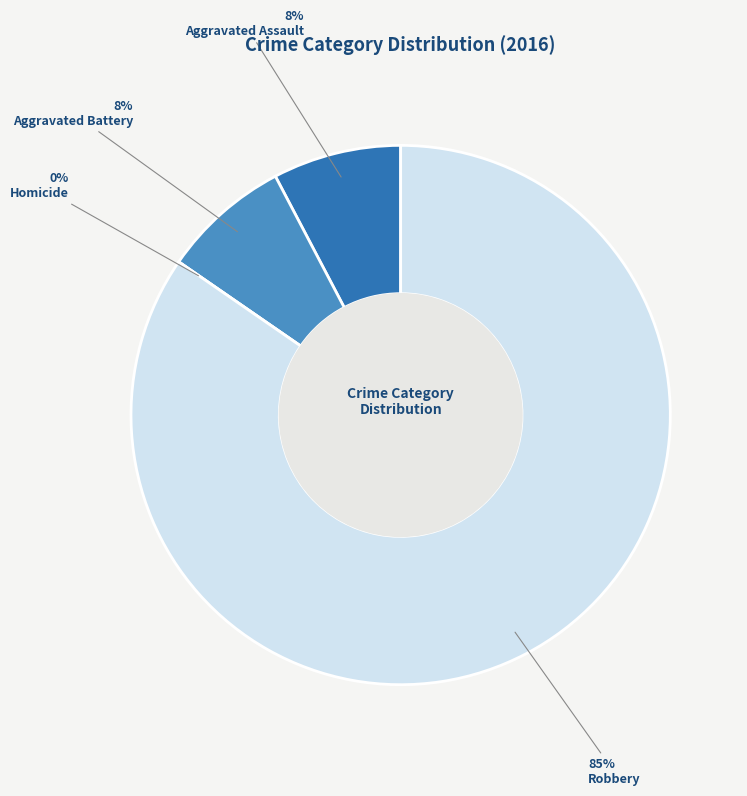

What portion of the pie excludes Robbery?

15.4%